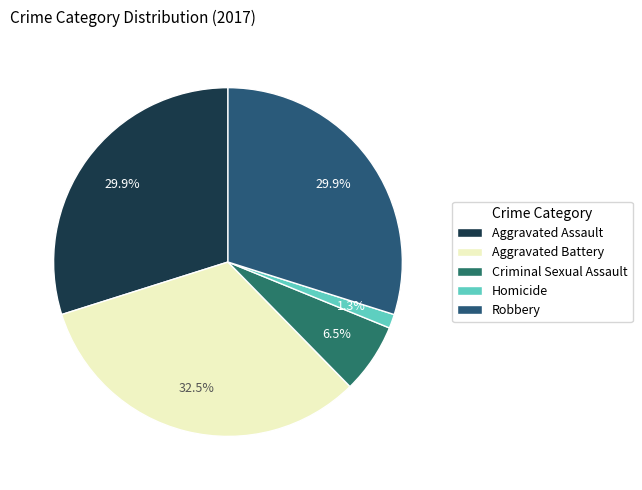

Rank the categories by value from lowest to highest.

Homicide, Criminal Sexual Assault, Aggravated Assault, Robbery, Aggravated Battery